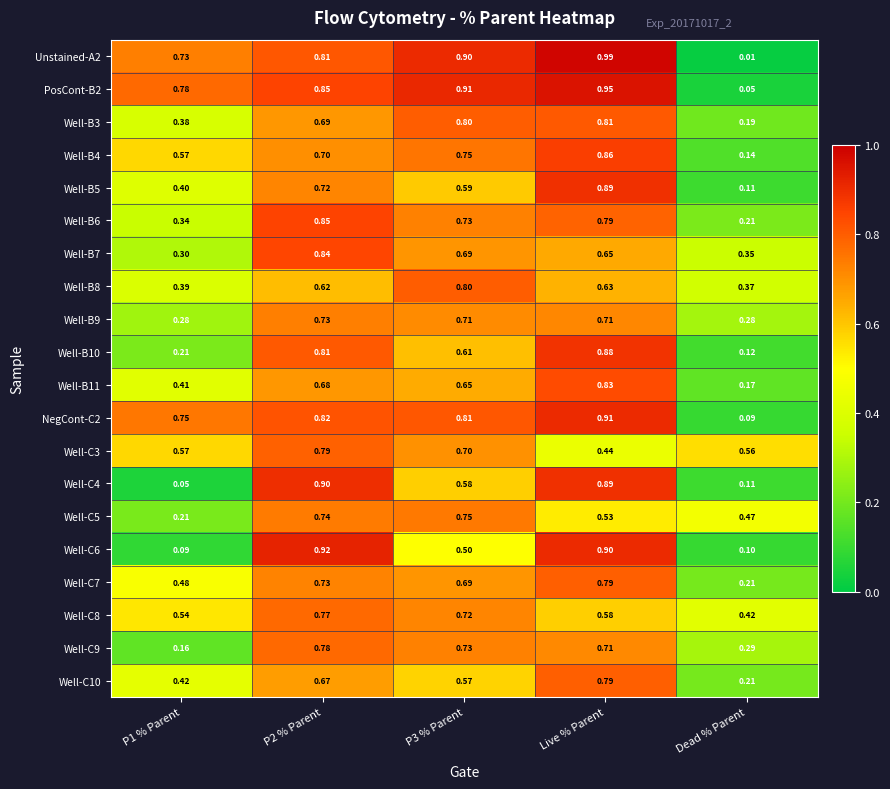

How many series are shown in this chart?

20